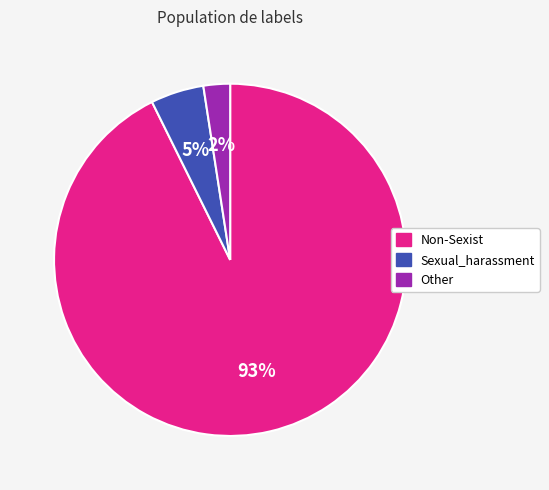

Does Sexual_harassment represent more than half of the total?

No